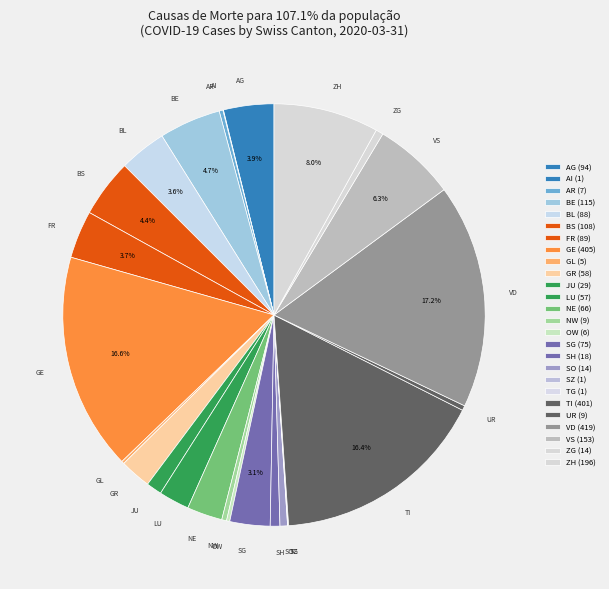

Does LU account for over 50% of the chart?

No